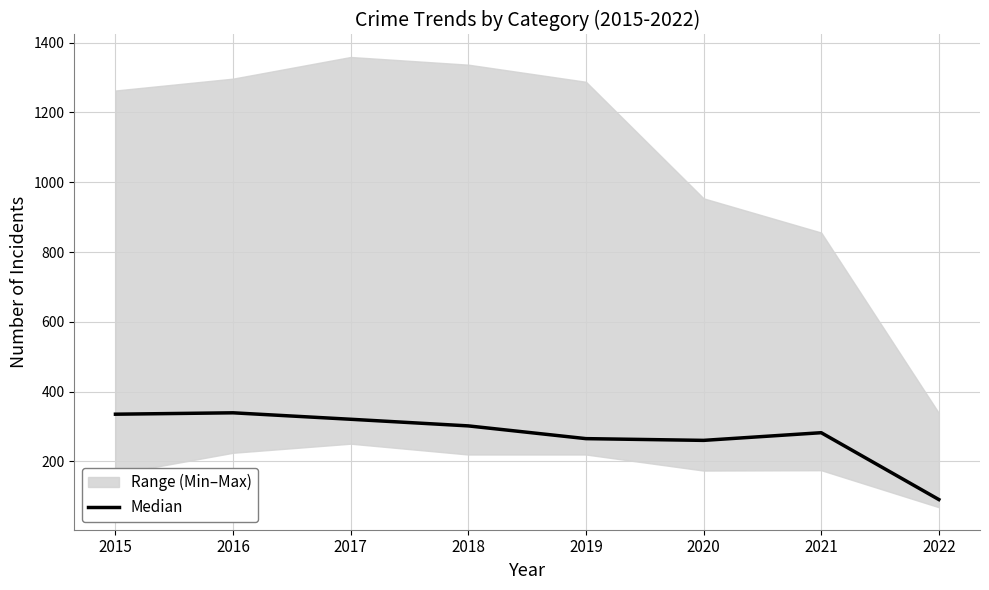

Where is the data nearest to the value 215?

2020